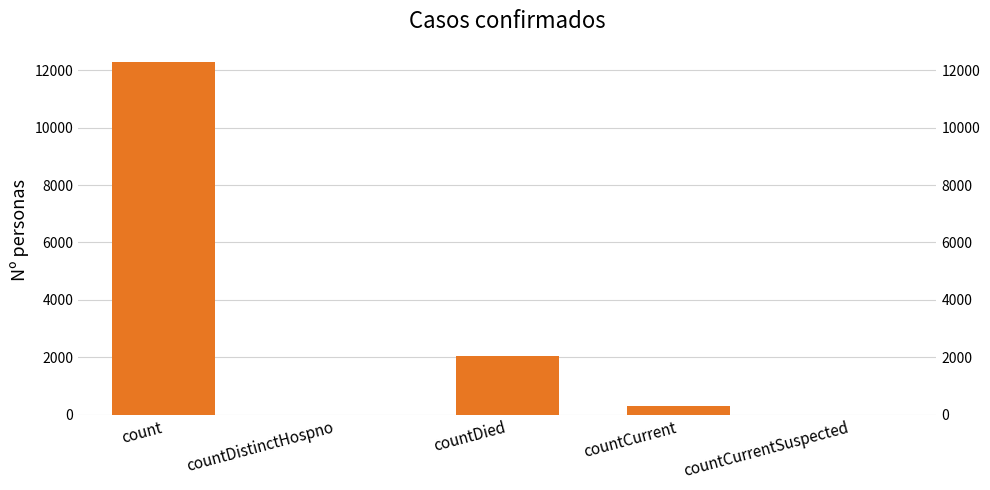

At which label does the data first exceed 289?

count